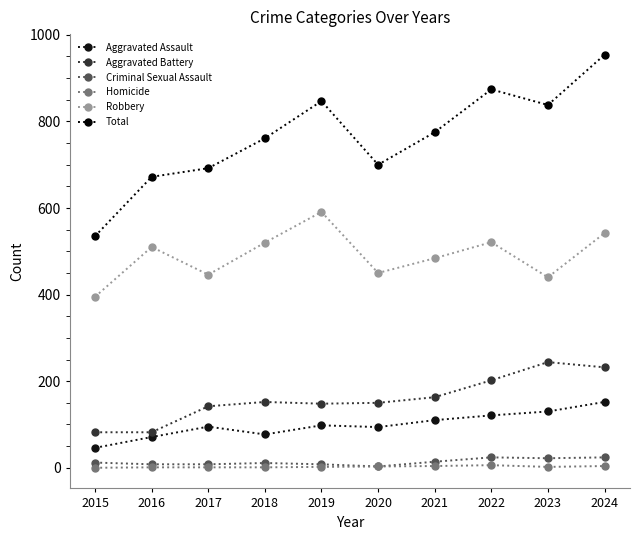

At how many categories does at least one series exceed 271?

10